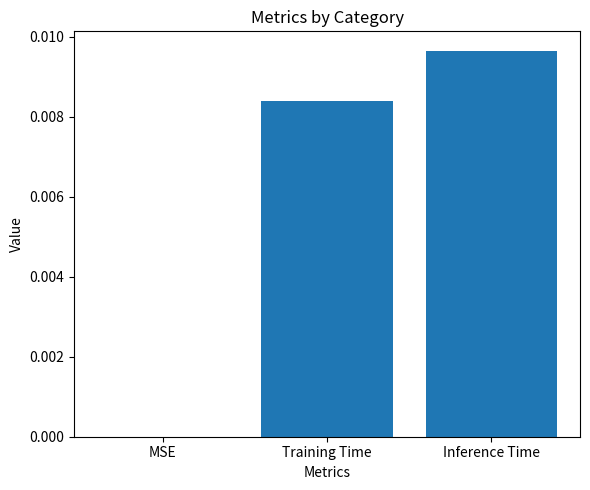

At which category does the chart reach its peak across all series?

Inference Time